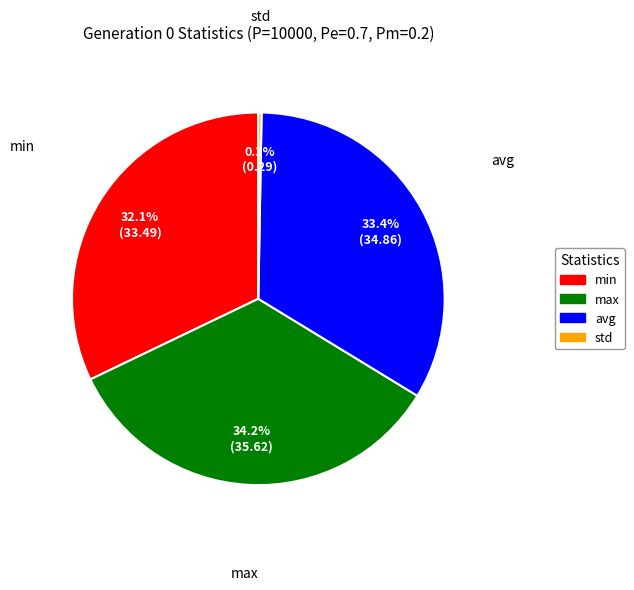

To the nearest percent, what is the difference between the std and max slice percentages?

34%